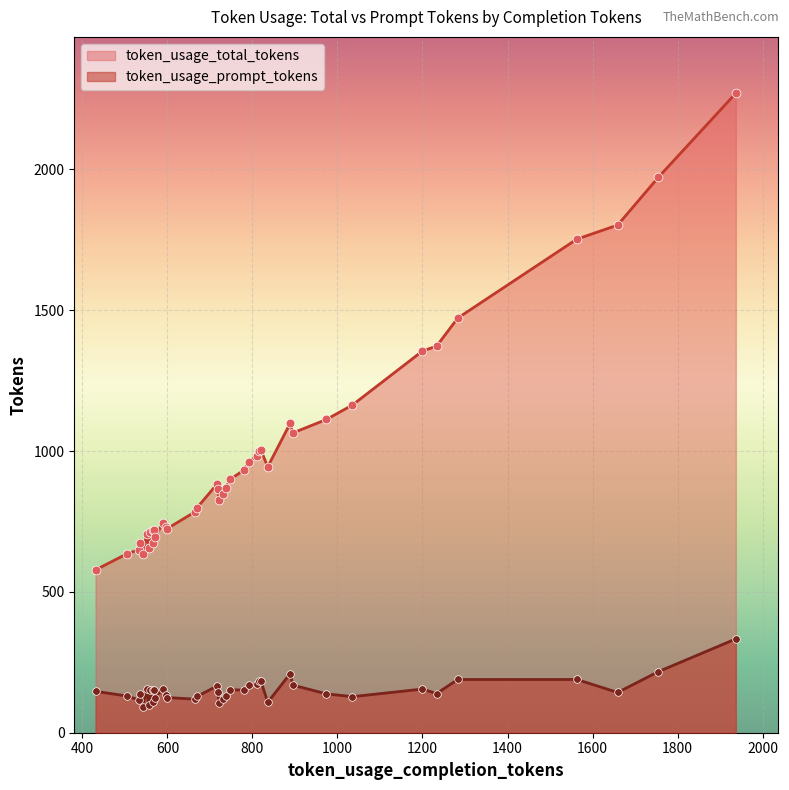

Is the value of token_usage_total_tokens at 0 greater than the value of token_usage_prompt_tokens at 13?

Yes